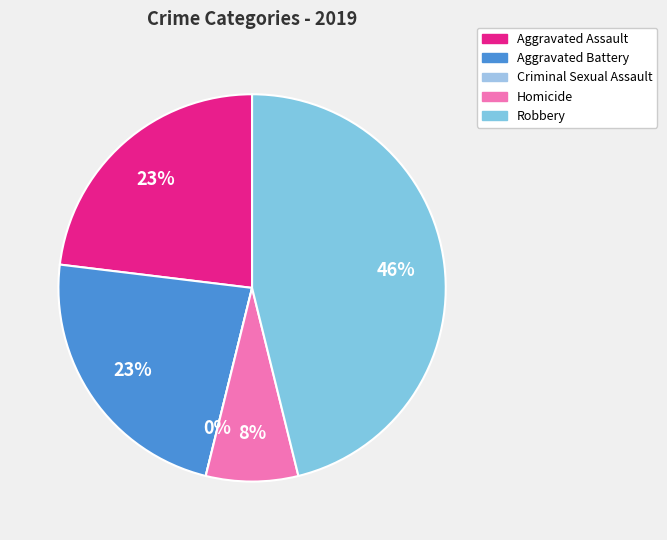

How much of the chart is everything except Robbery?

53.8%